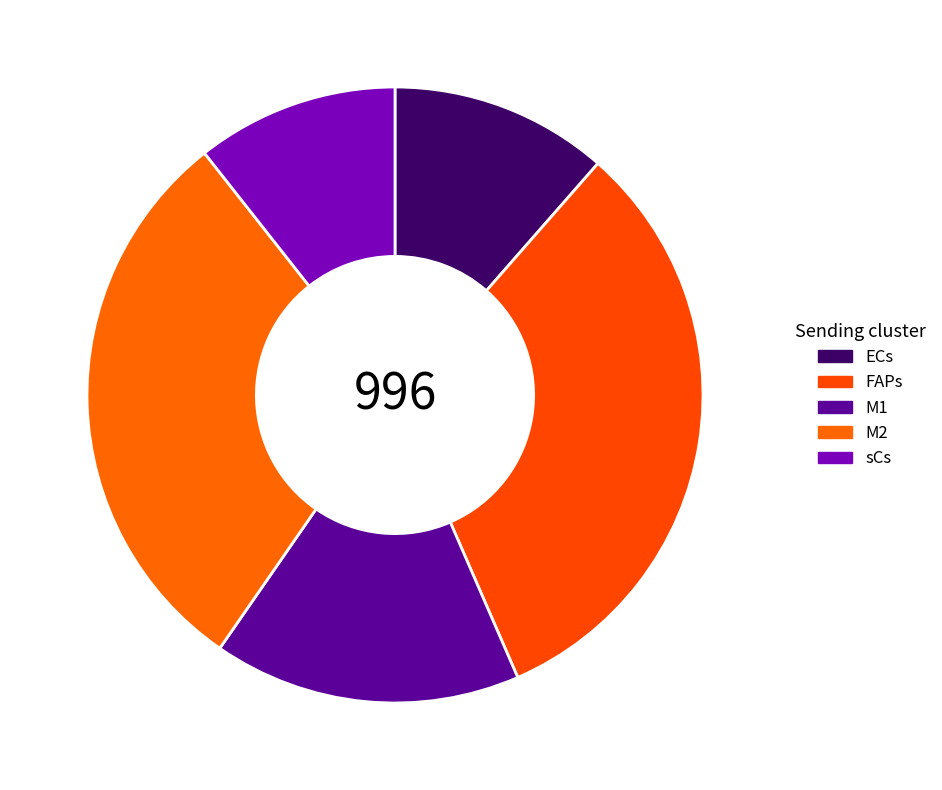

Rank the categories by value from lowest to highest.

sCs, ECs, M1, M2, FAPs